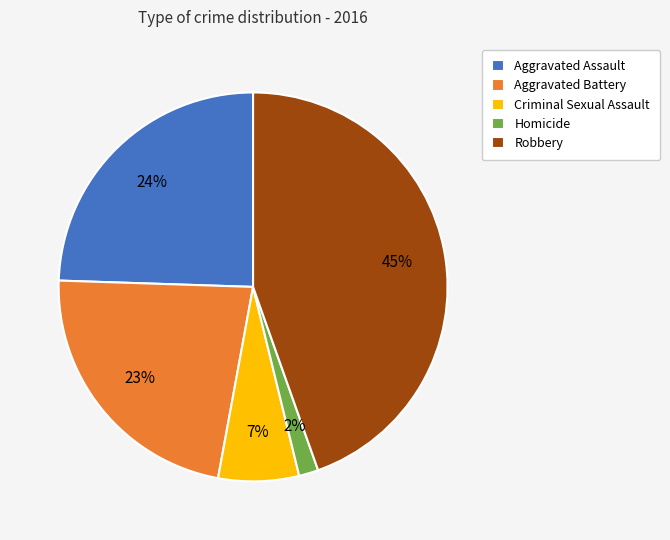

Does Criminal Sexual Assault account for over 50% of the chart?

No